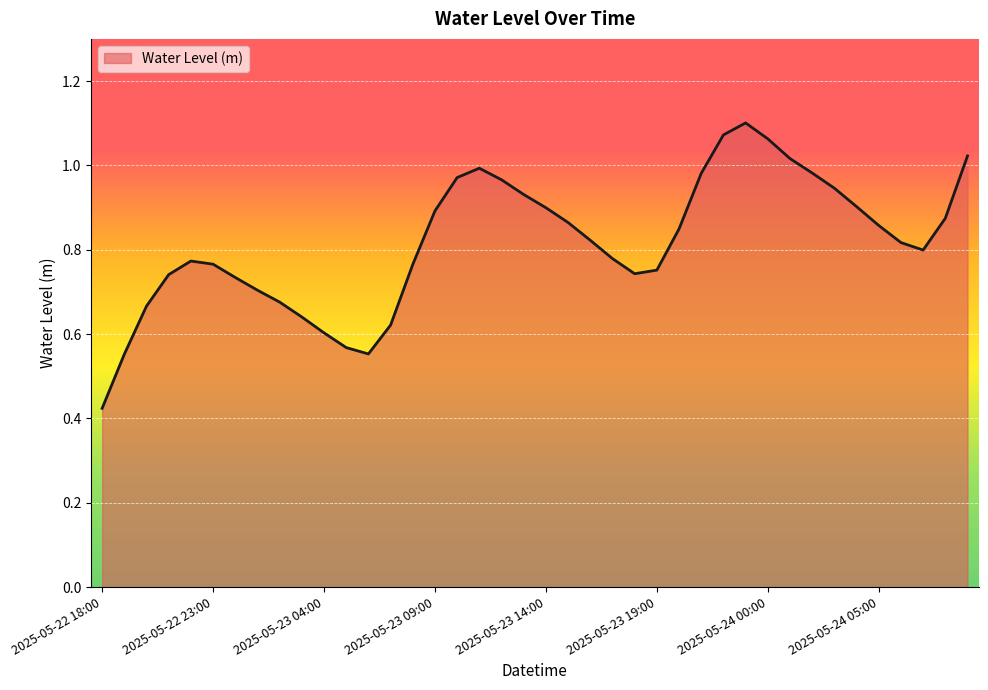

How many lines are shown in the chart?

1